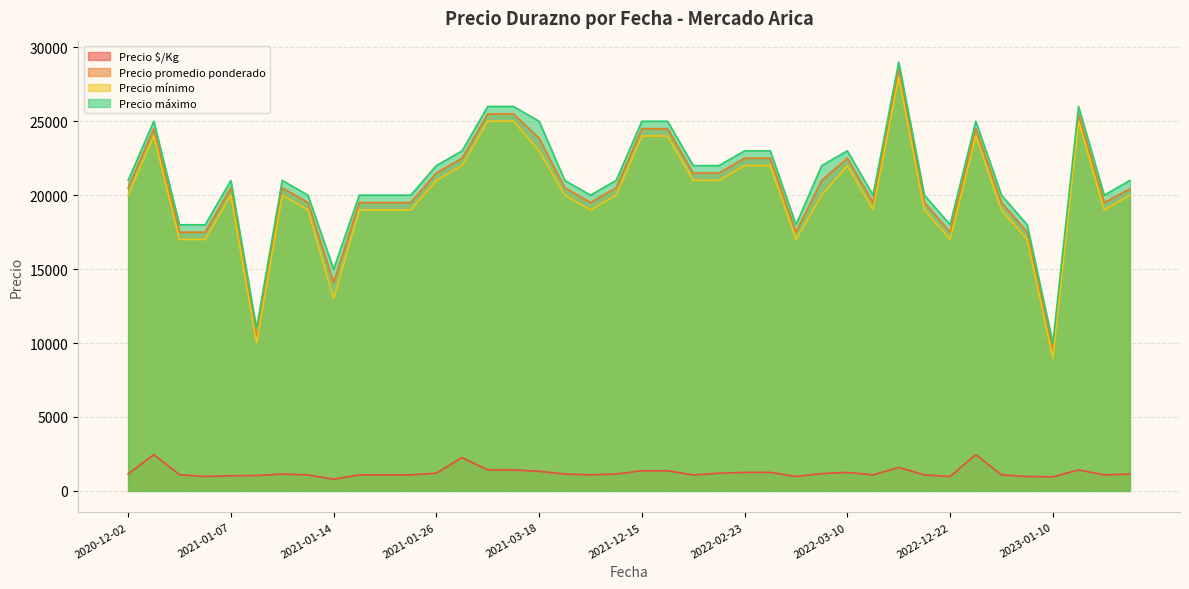

What is the difference between the highest and lowest values at 2023-01-10?

9050